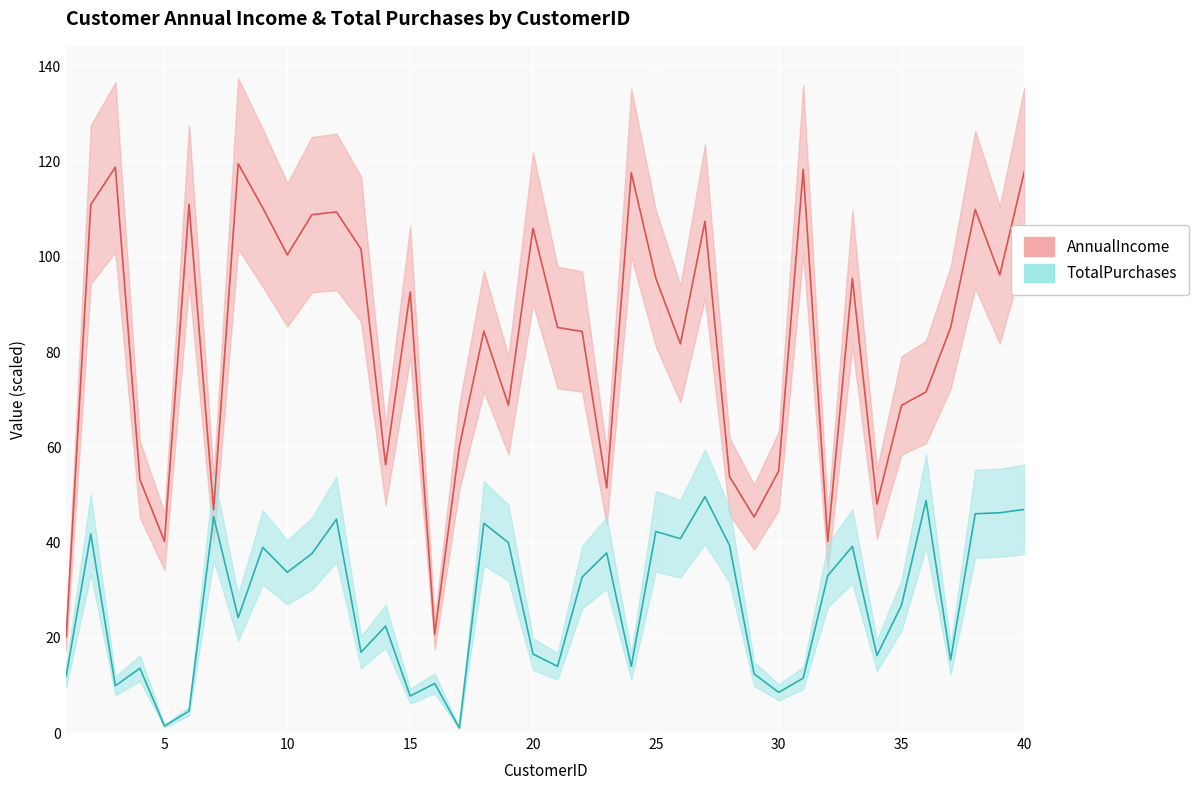

What is the smallest value displayed?

1.1